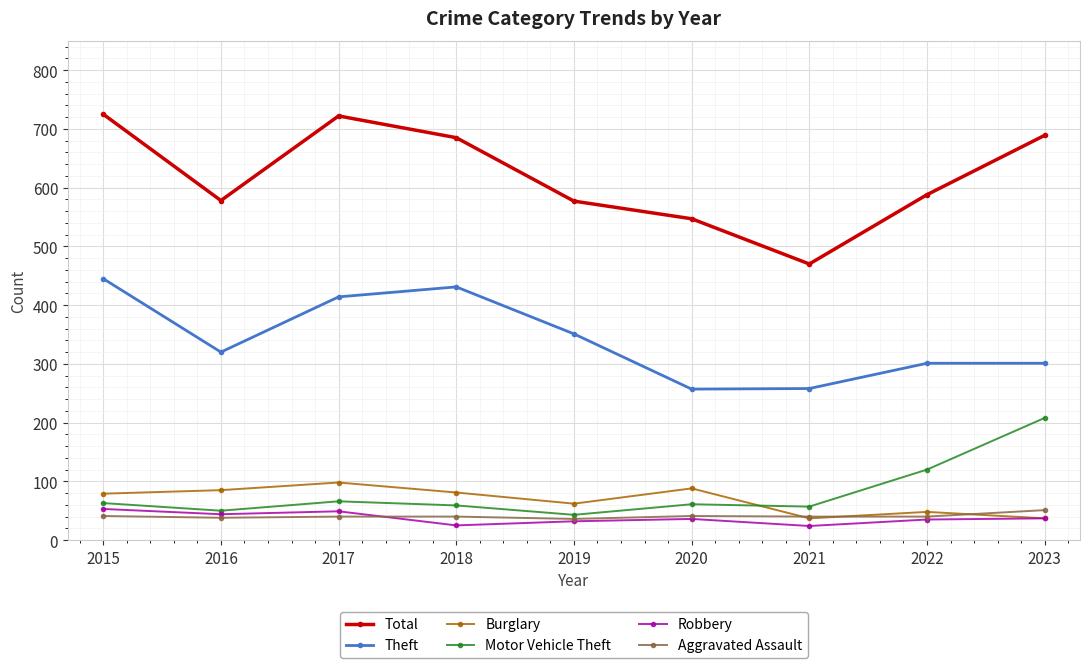

Is this an area chart (filled region under the line)?

No